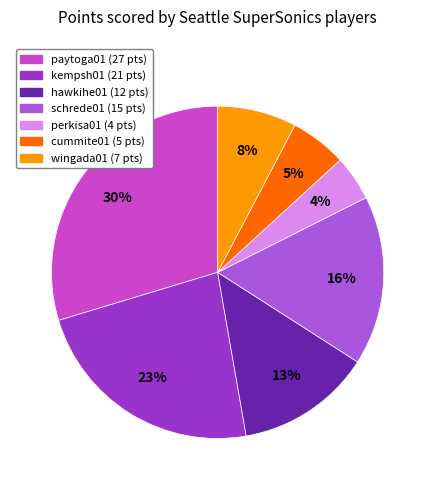

Is there a majority slice in this chart?

No